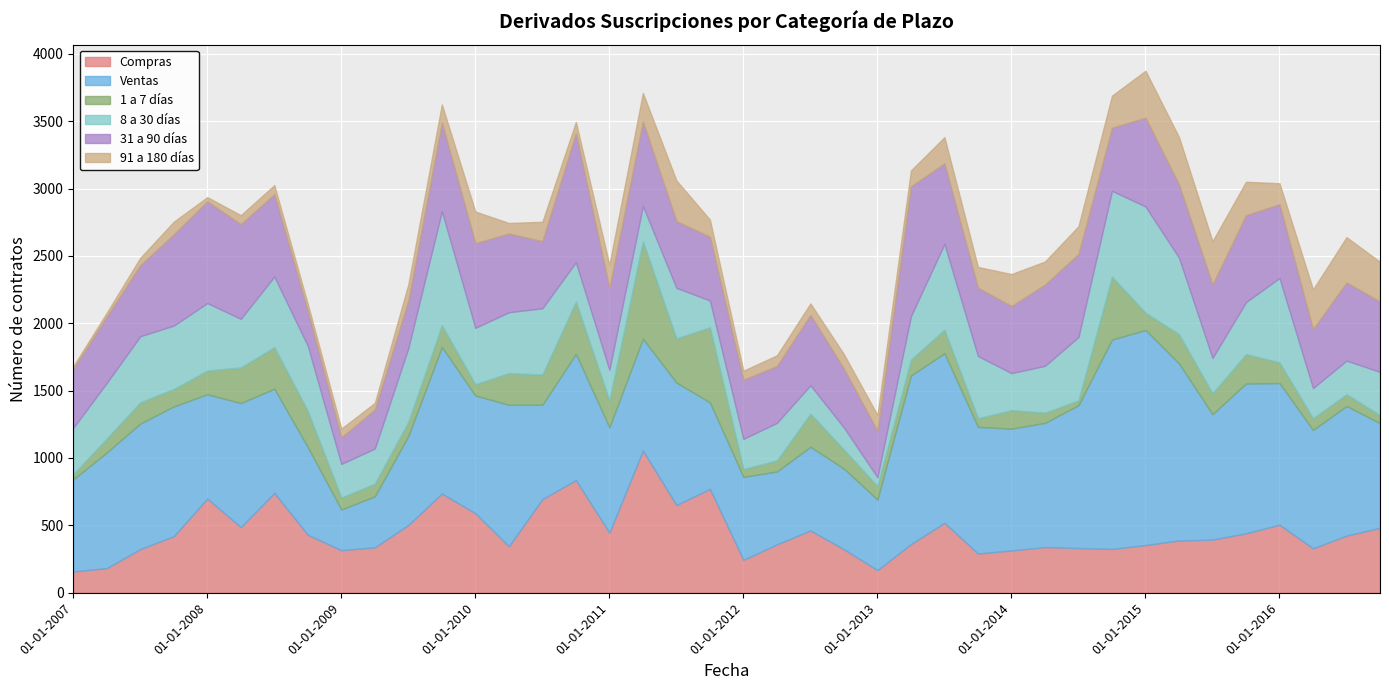

In 1 a 7 días, how many points are lower than both neighbors (excluding endpoints)?

12